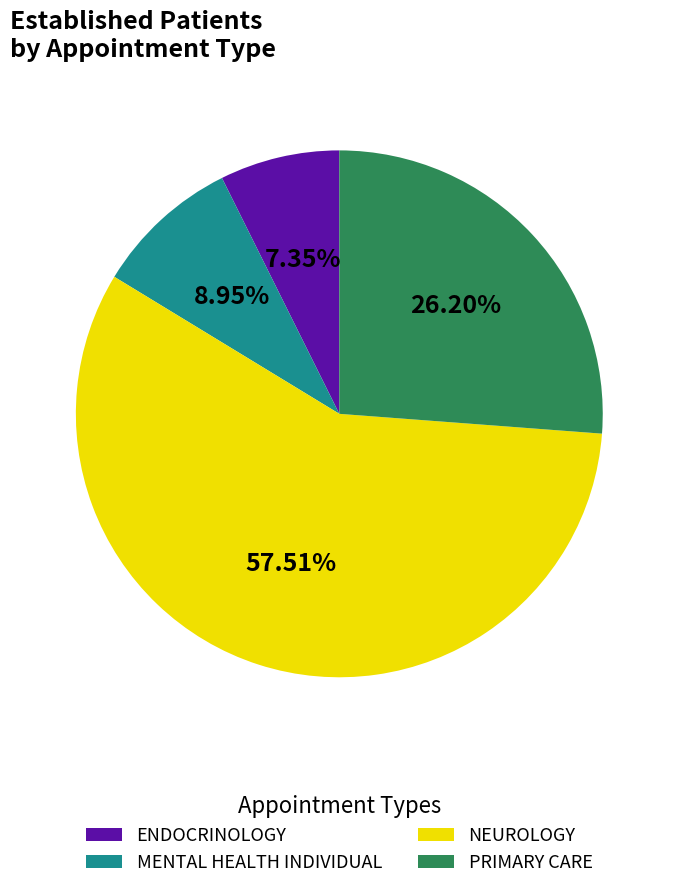

To the nearest percent, what is the difference between the MENTAL HEALTH INDIVIDUAL and NEUROLOGY slice percentages?

49%